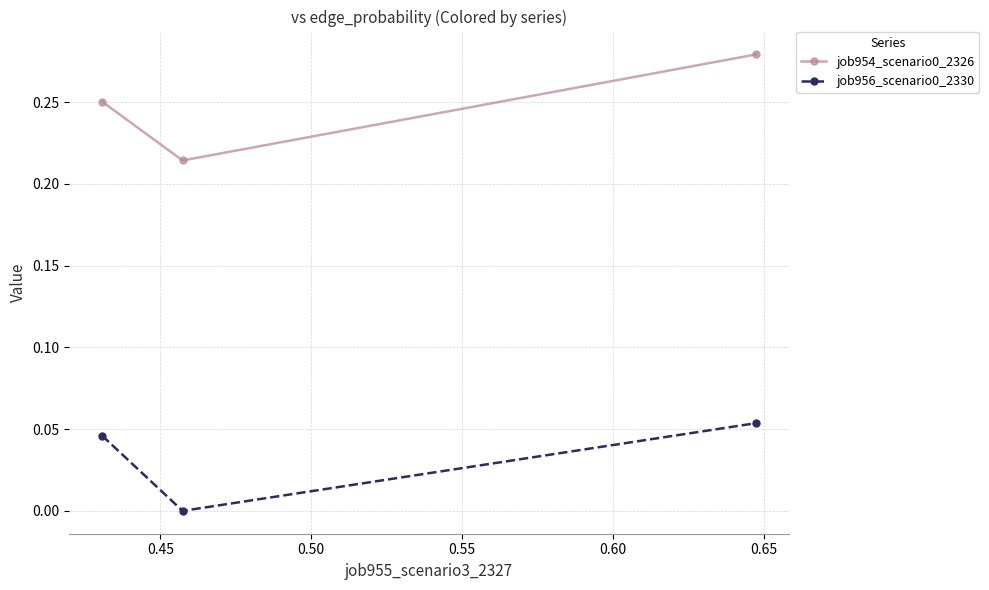

At how many categories does at least one series exceed 0?

3